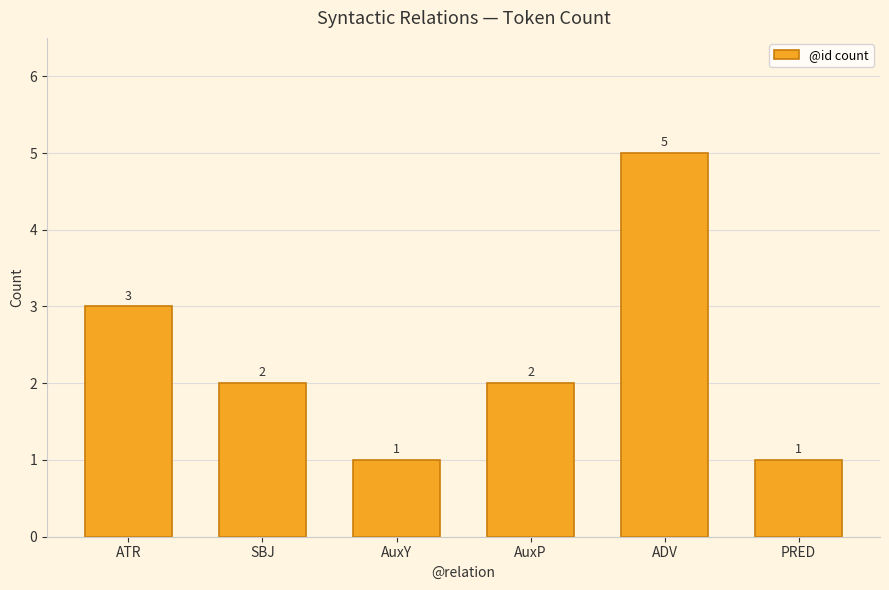

How many data points does each series have?

6